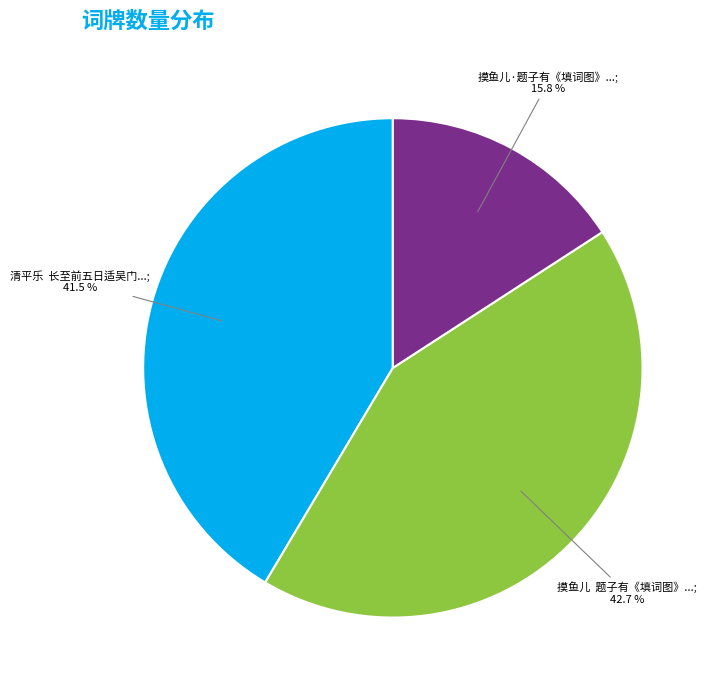

Is there a majority slice in this chart?

No